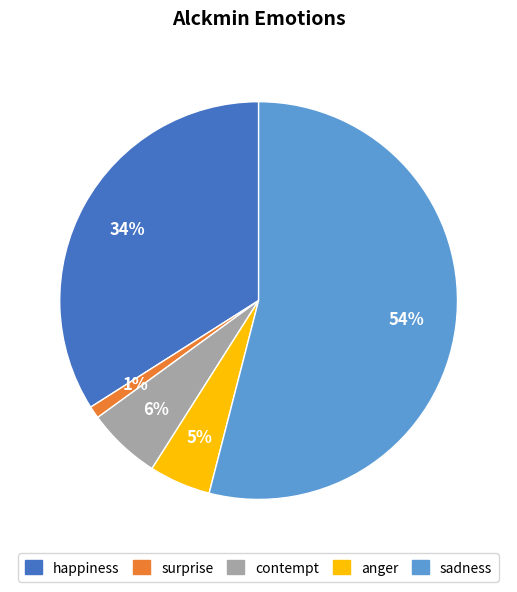

Combined, do happiness and contempt account for over 50%?

No